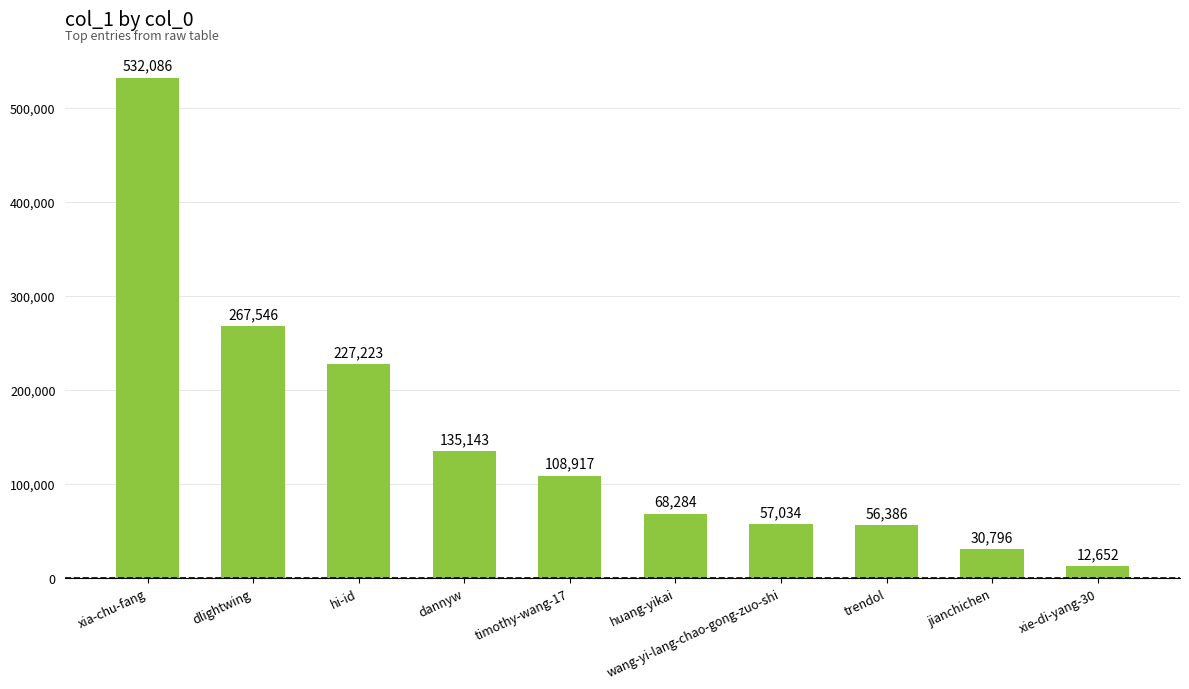

Which category has the highest value across all series?

xia-chu-fang